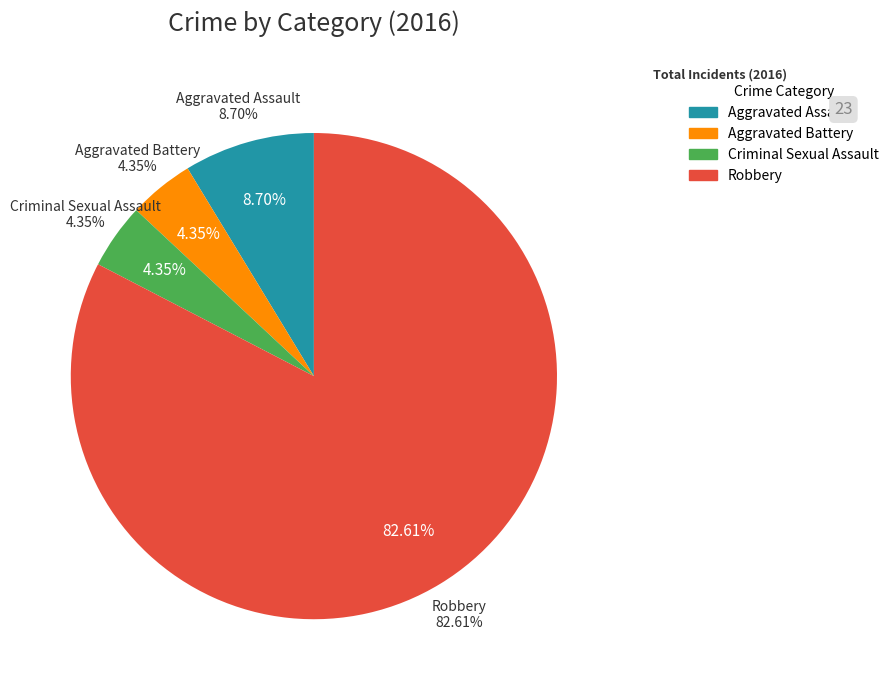

Combined, what portion of the pie is Robbery and Criminal Sexual Assault?

87.0%